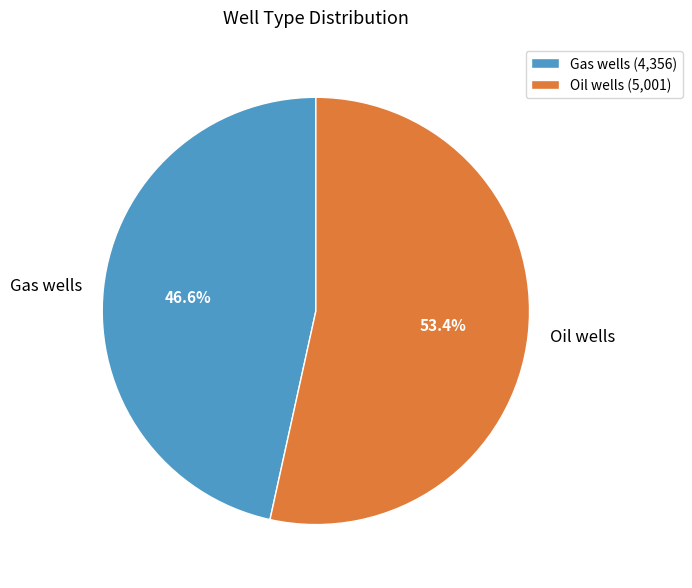

Is Oil wells the majority of the pie?

Yes